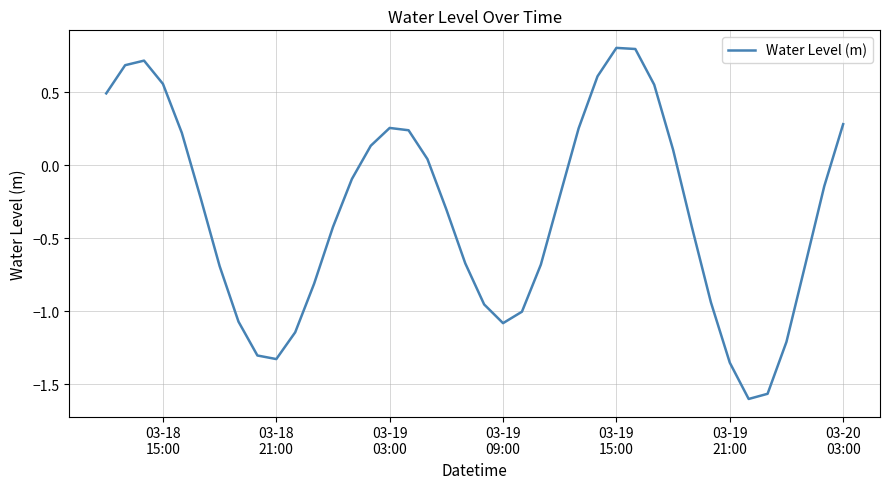

Does the chart display data point markers on the line(s)?

No